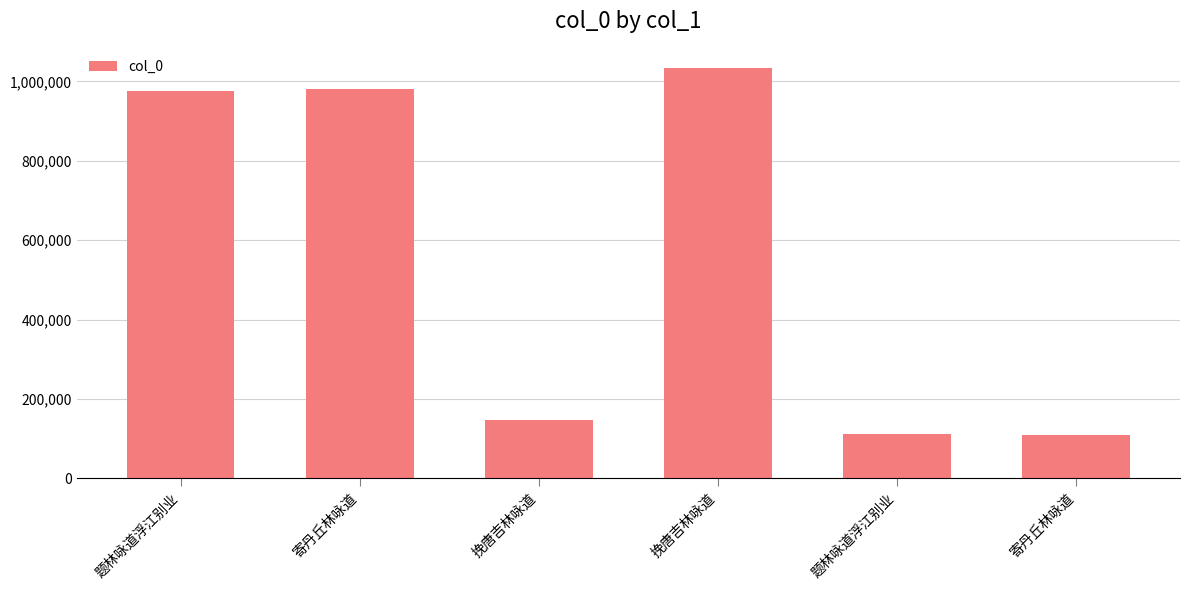

Which category has the lowest value across all series?

寄丹丘林咏道